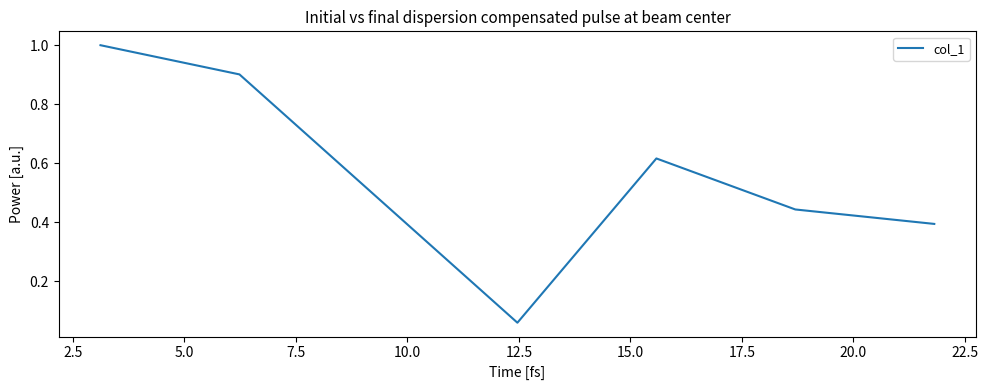

What is the difference between the maximum and minimum values?

0.9